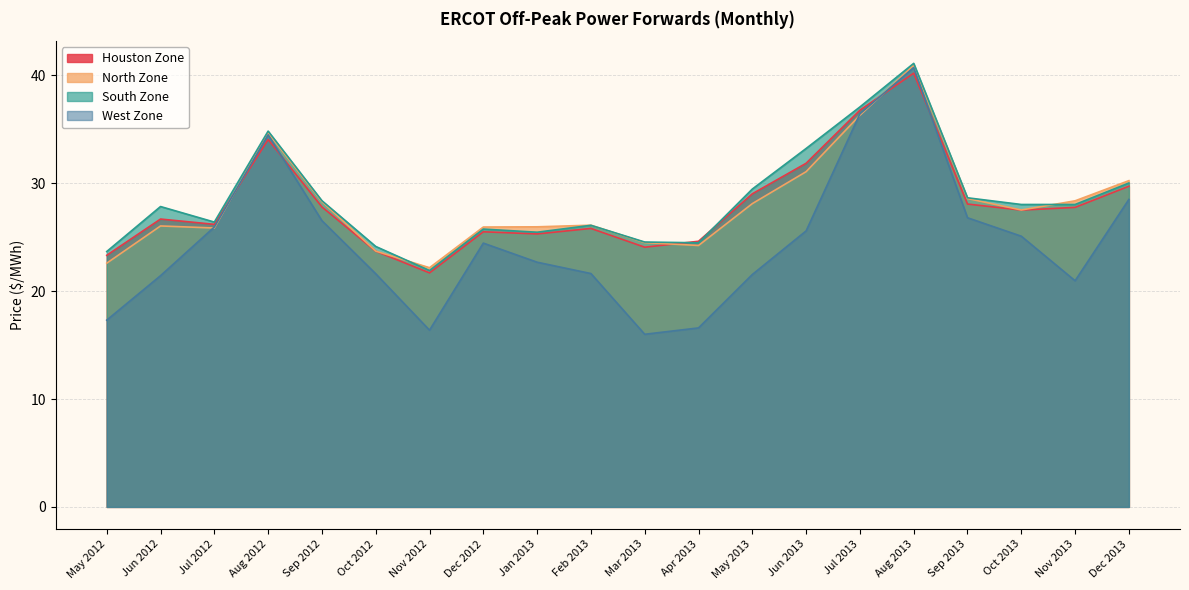

Count the number of data series in this chart.

4